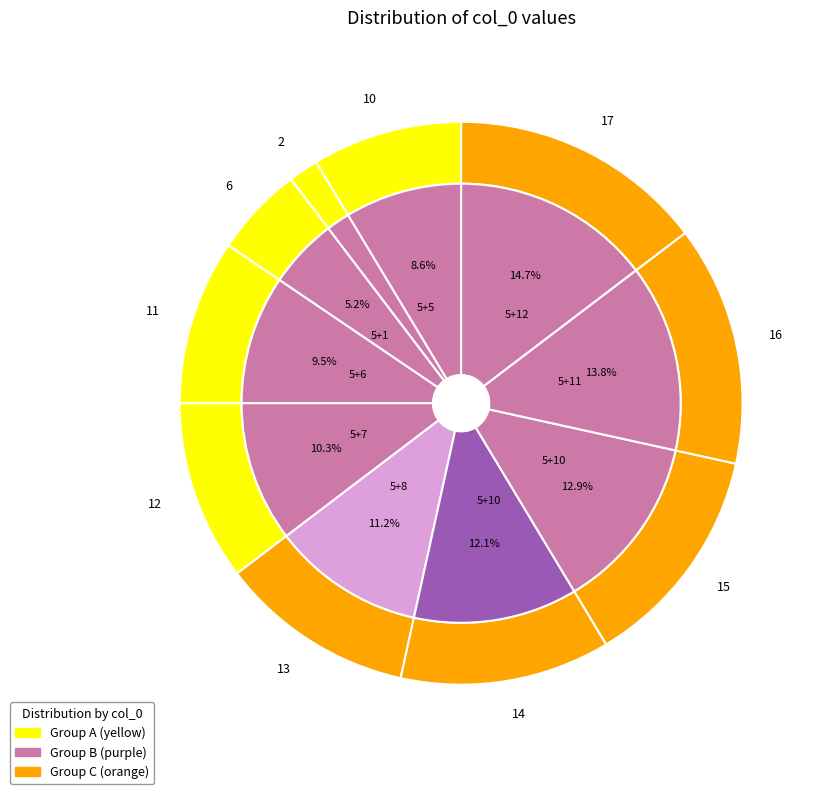

To the nearest percent, what is the combined percentage of 5+10 and 5+8?

23%